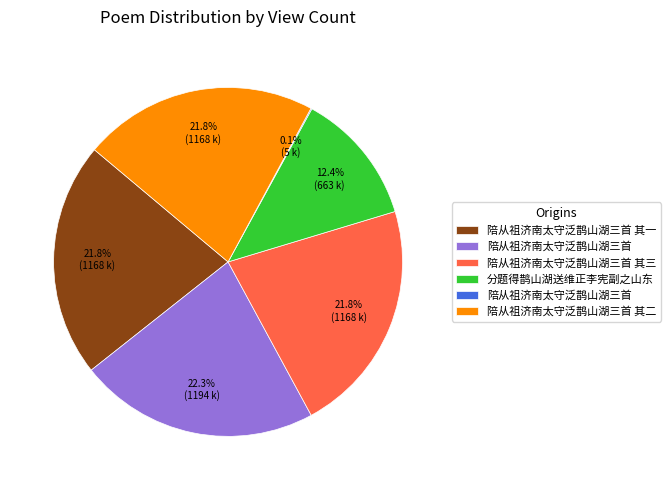

Does any single category account for the majority?

No